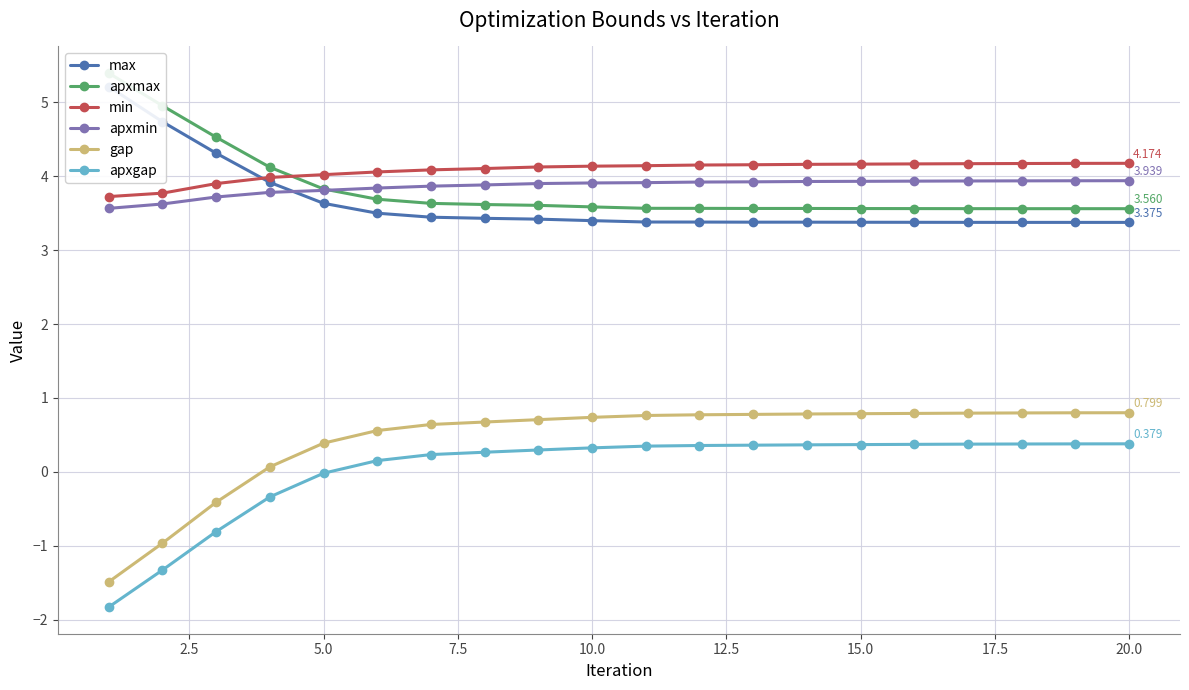

True or false: gap and apxmin cross at least once.

False